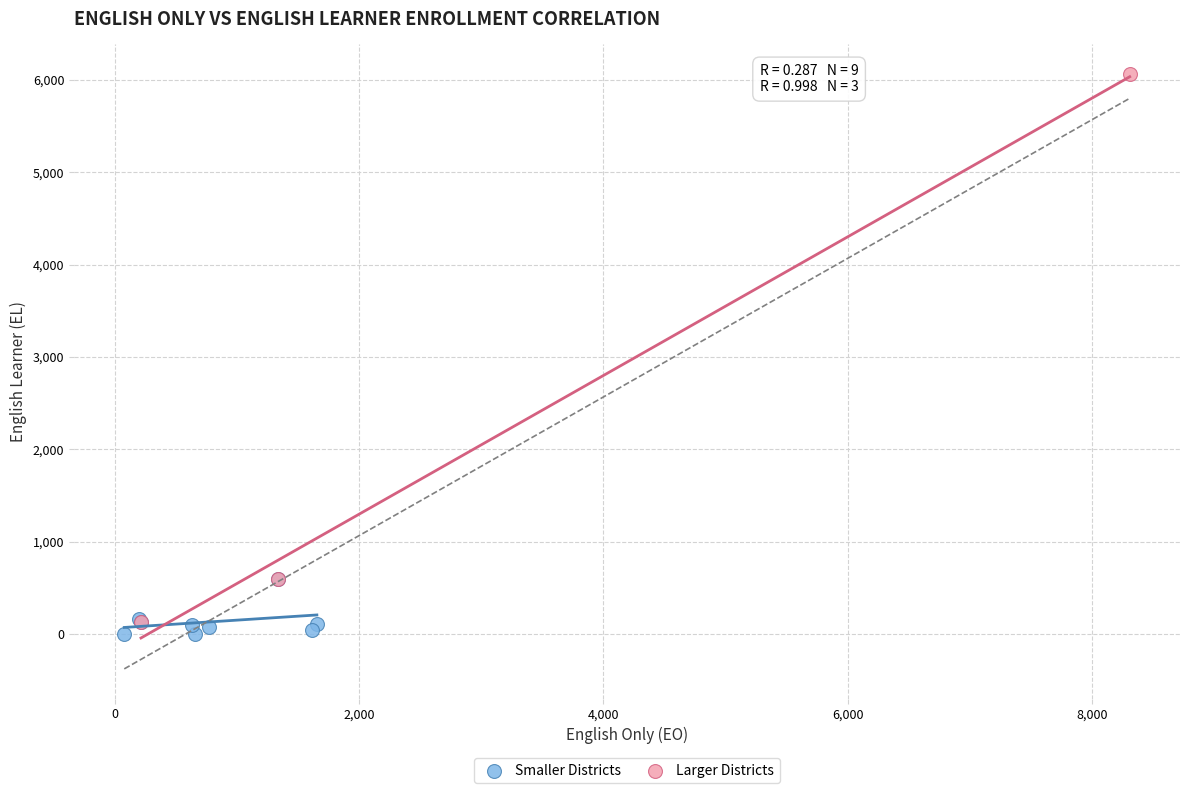

Which series contains the highest Y value?

Larger Districts